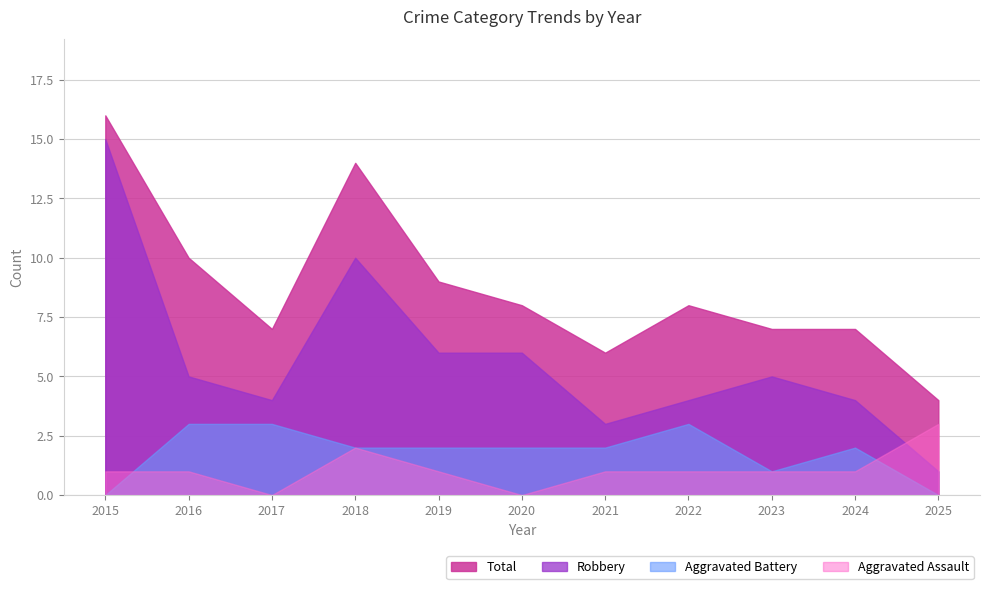

Rank the series by their maximum value, from highest to lowest.

Total, Robbery, Aggravated Assault, Aggravated Battery